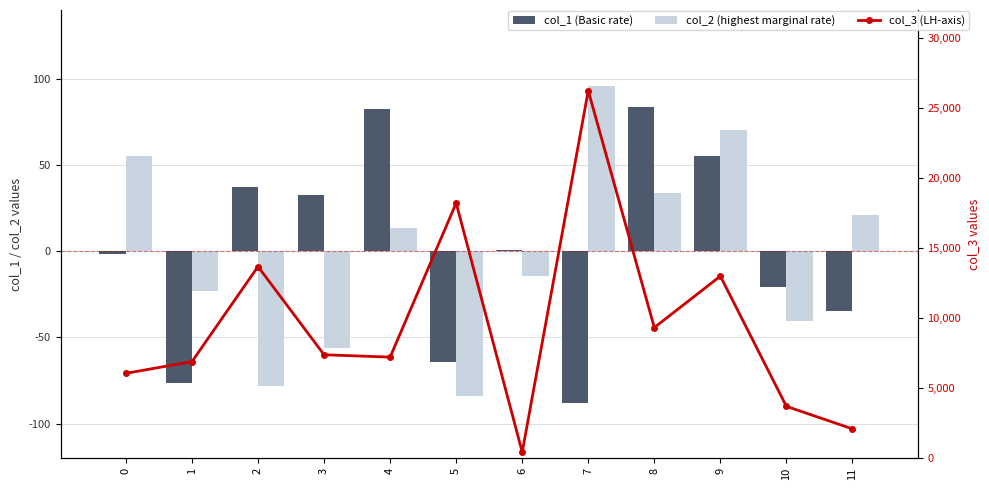

Which series has the widest spread of values?

col_3 (LH-axis)